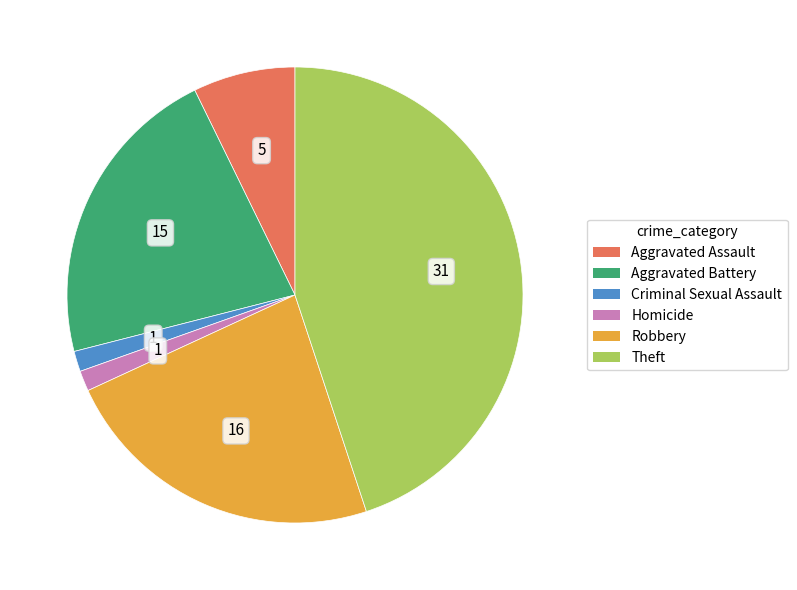

Is there any slice that represents more than half of the pie?

No